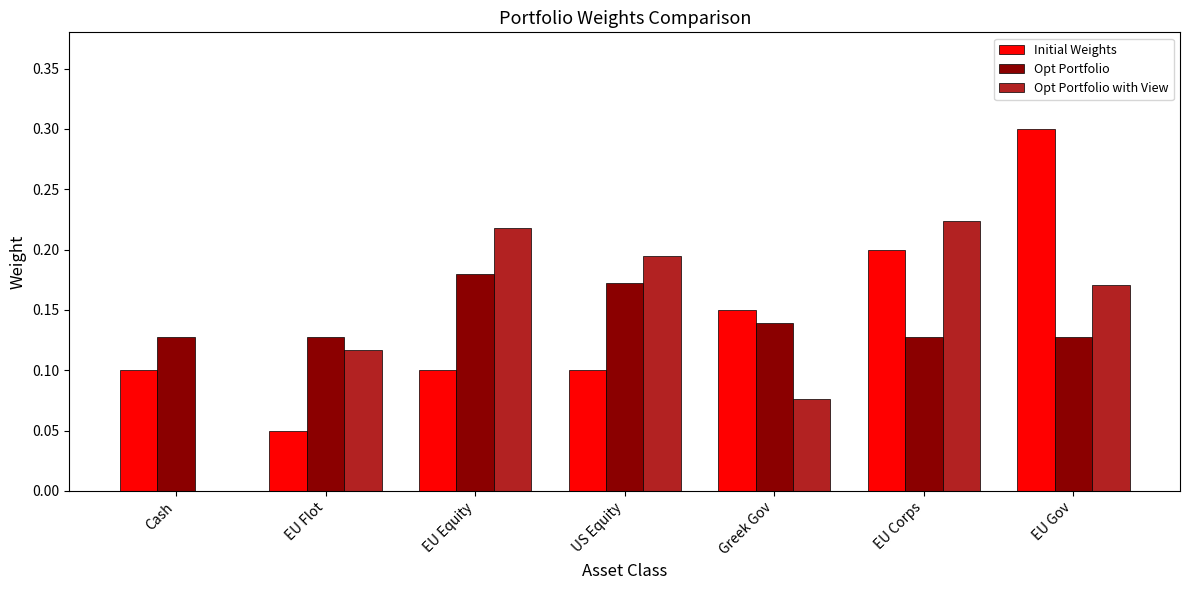

How many Initial Weights values are between 0 and 1?

7